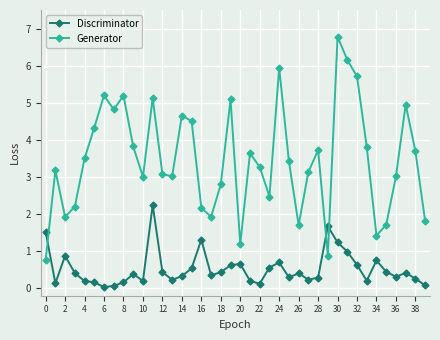

Which series has the largest total across all categories?

Generator